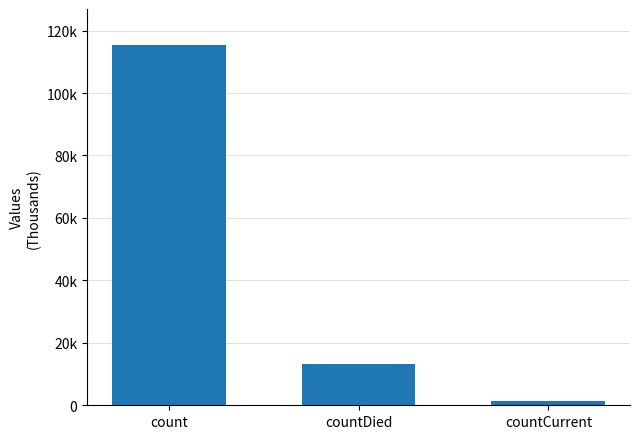

Does the chart contain any negative values?

No